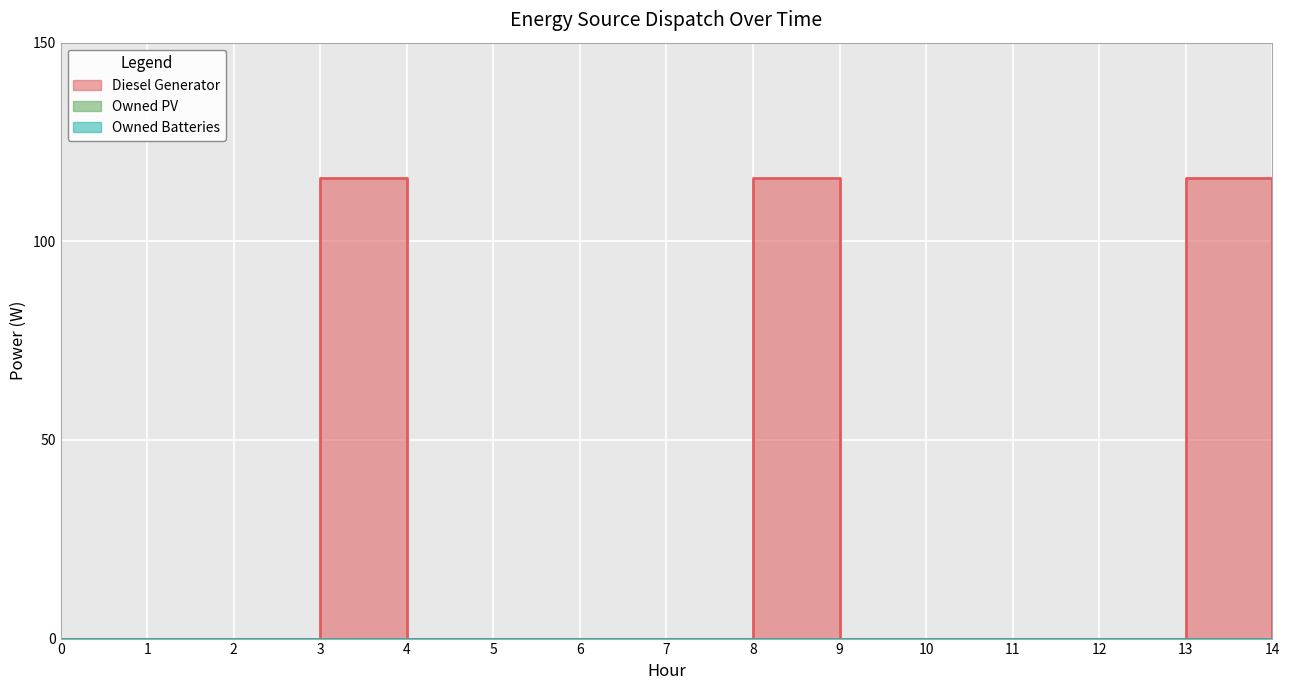

Which series has the widest spread of values?

Diesel Generator